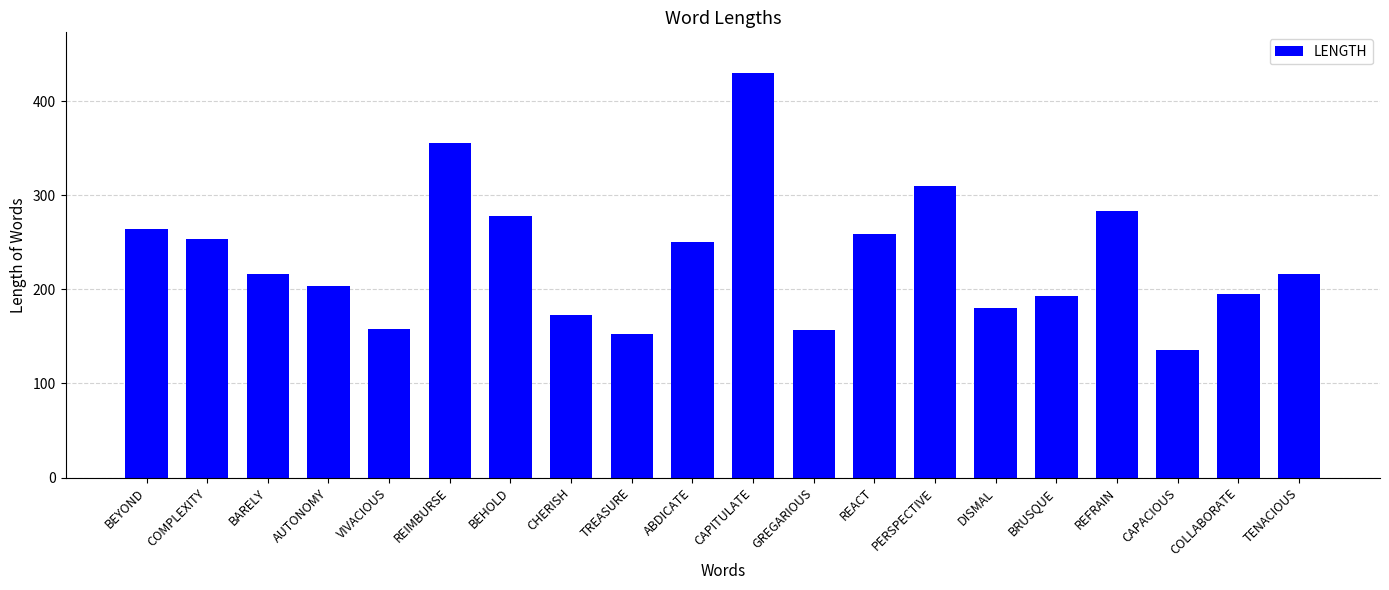

The value at REIMBURSE is 355. True or false?

True